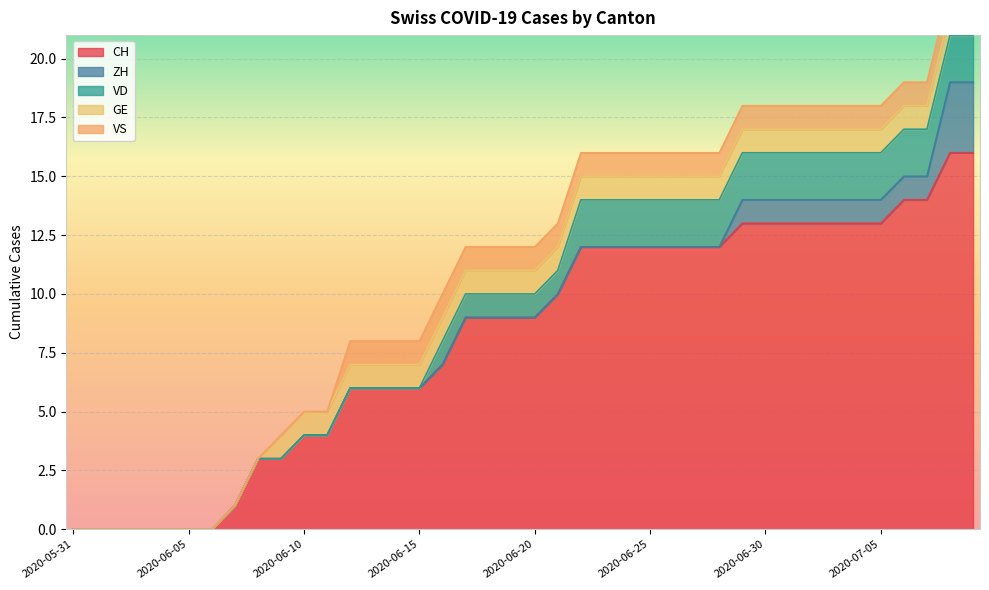

True or false: VS and CH cross at least once.

False